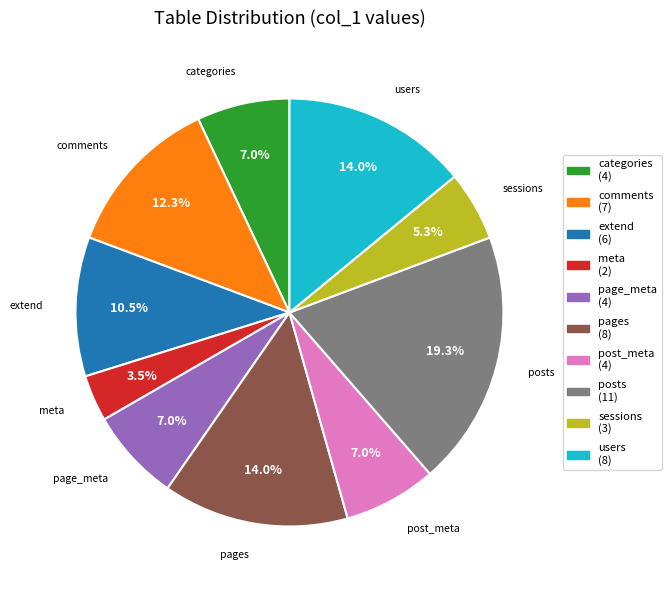

Is sessions the majority of the pie?

No